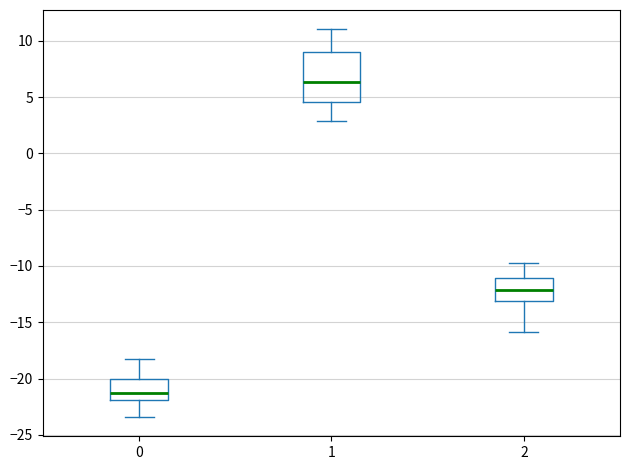

Which box has the lowest median line?

0